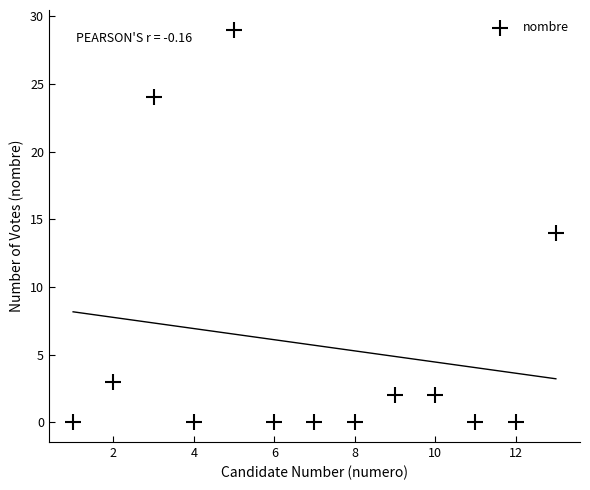

What is the range of Y values (max minus min)?

29